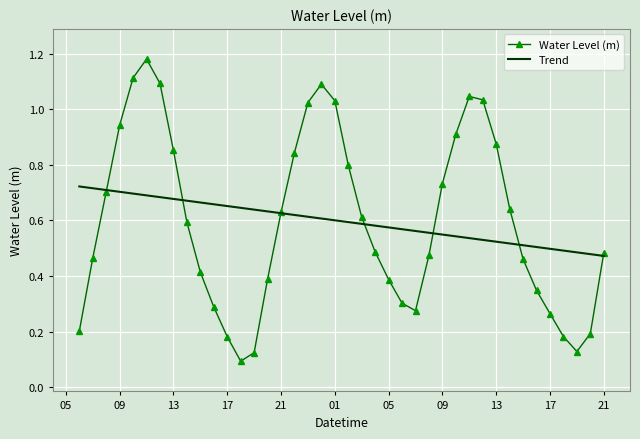

Rank the series by their maximum value, from highest to lowest.

Water Level (m), Trend